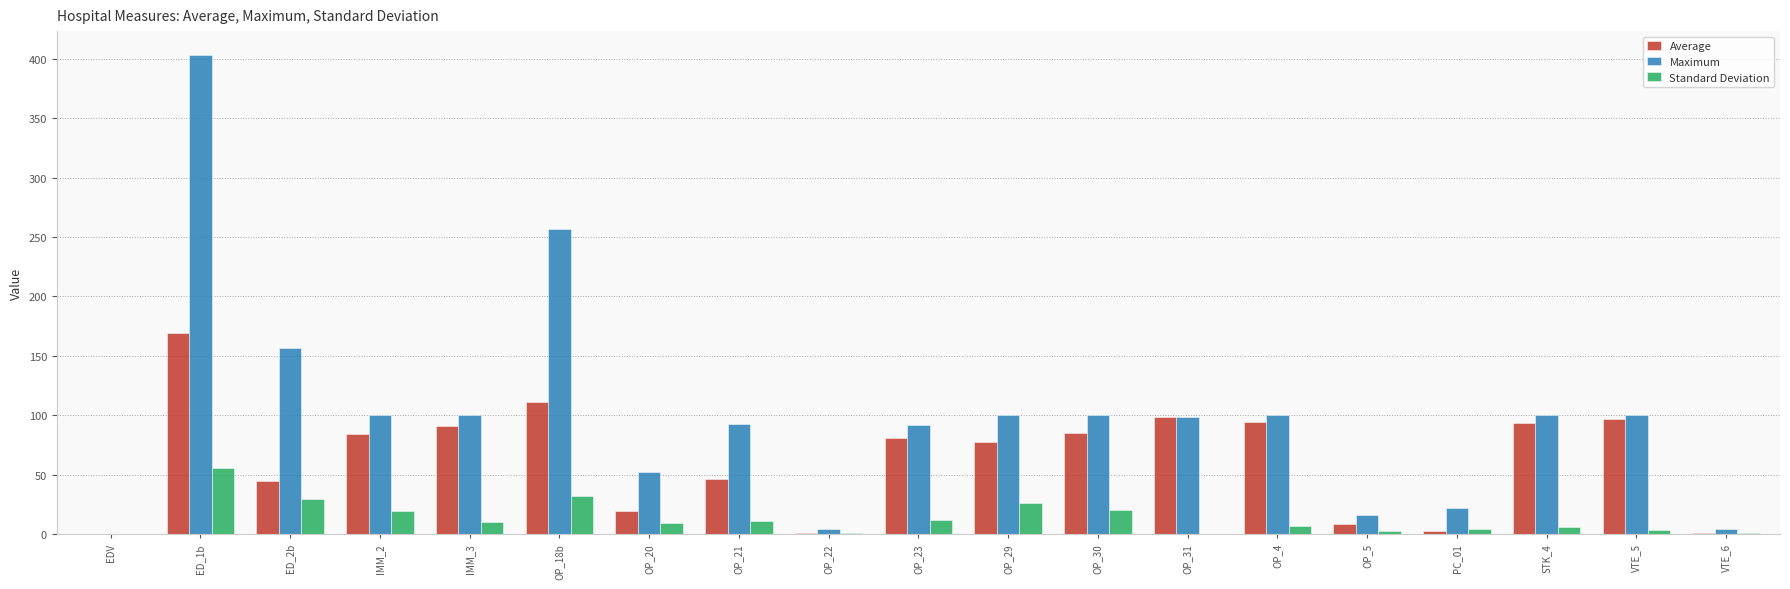

Is the value of Standard Deviation at OP_31 greater than the value of Maximum at OP_21?

No